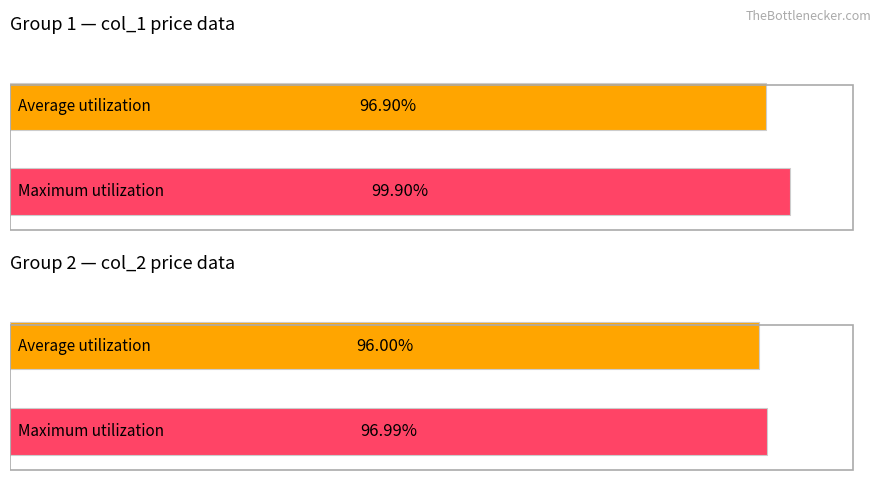

Which series has the largest total across all categories?

Maximum utilization